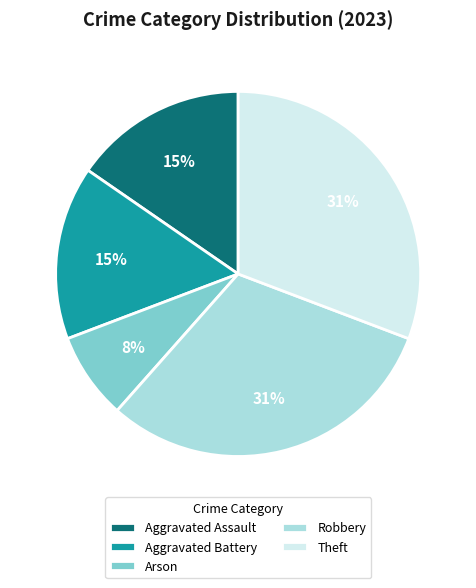

Which has a higher value, Robbery or Aggravated Battery?

Robbery